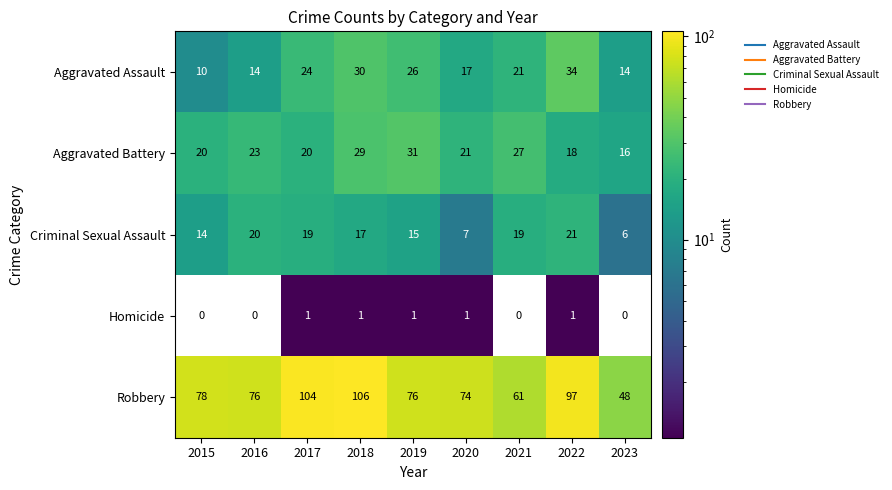

Which series has the widest spread of values?

Robbery